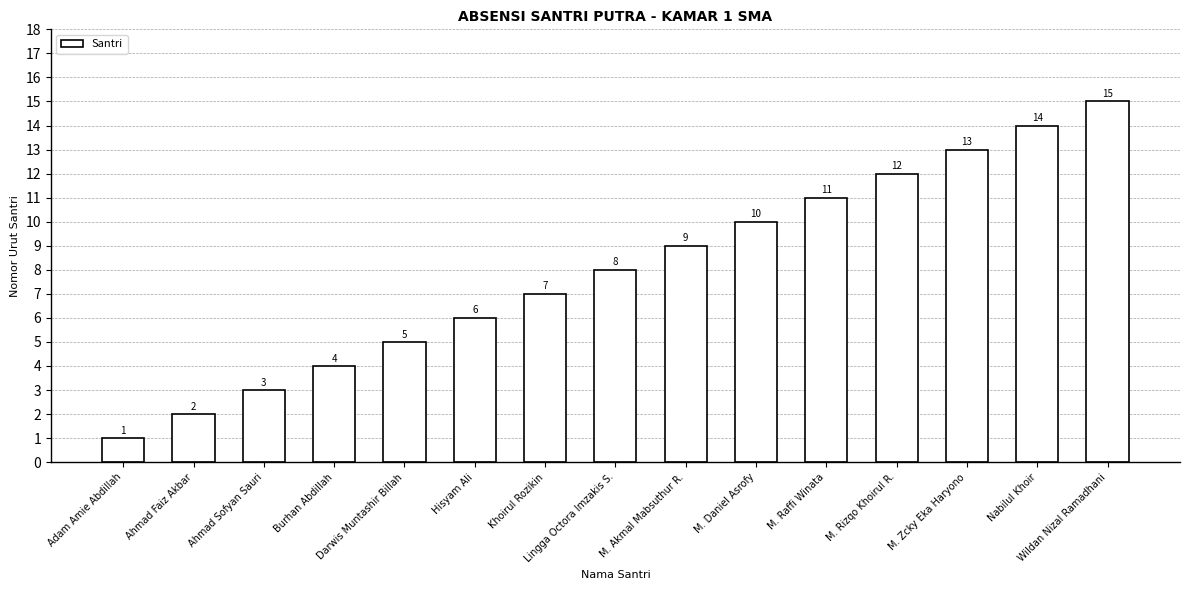

Is it true that the value at Ahmad Sofyan Sauri is 5?

False